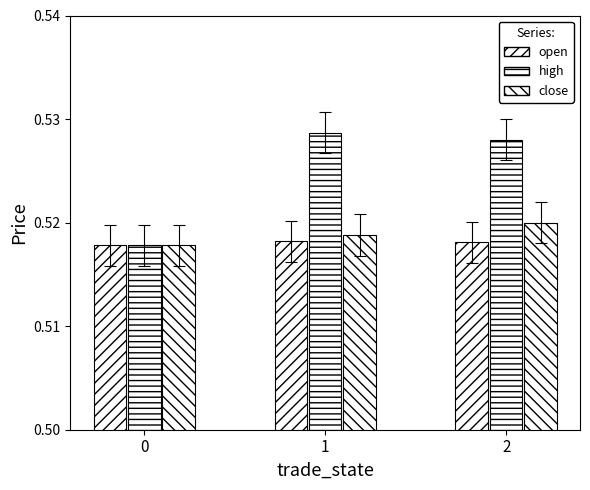

How many high values are between 0 and 1?

3